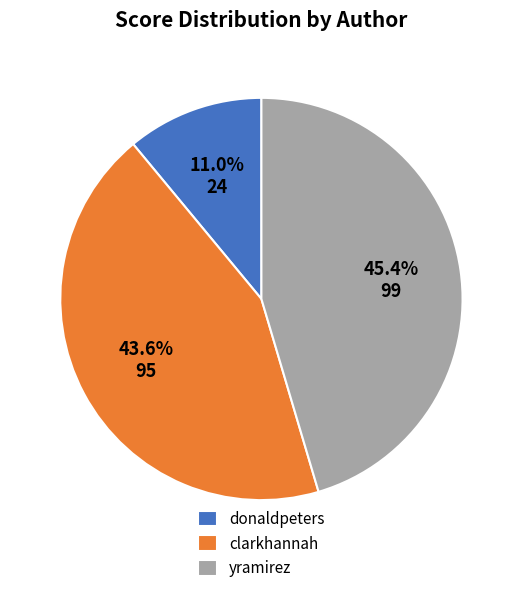

How much of the chart is everything except clarkhannah?

56.4%